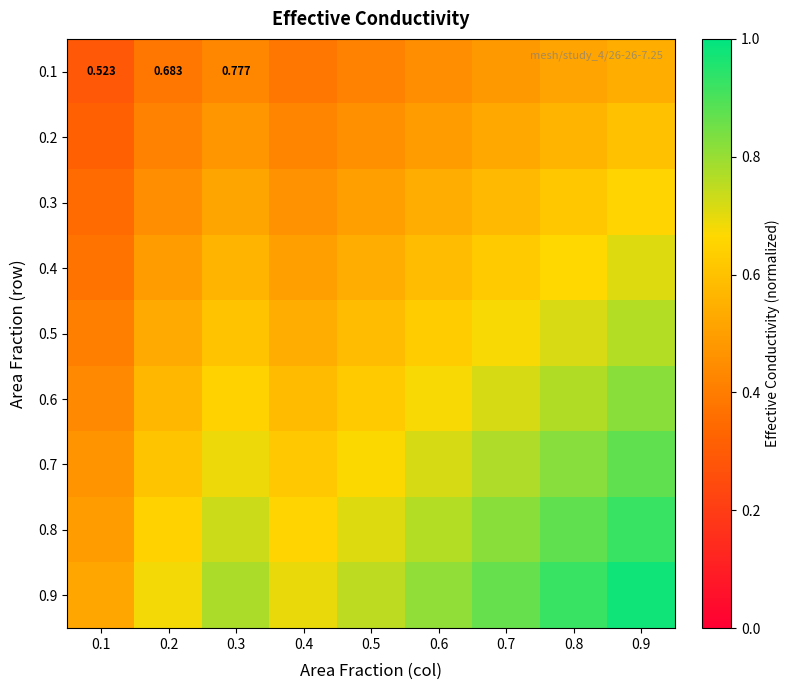

At how many categories does at least one series exceed 0?

9